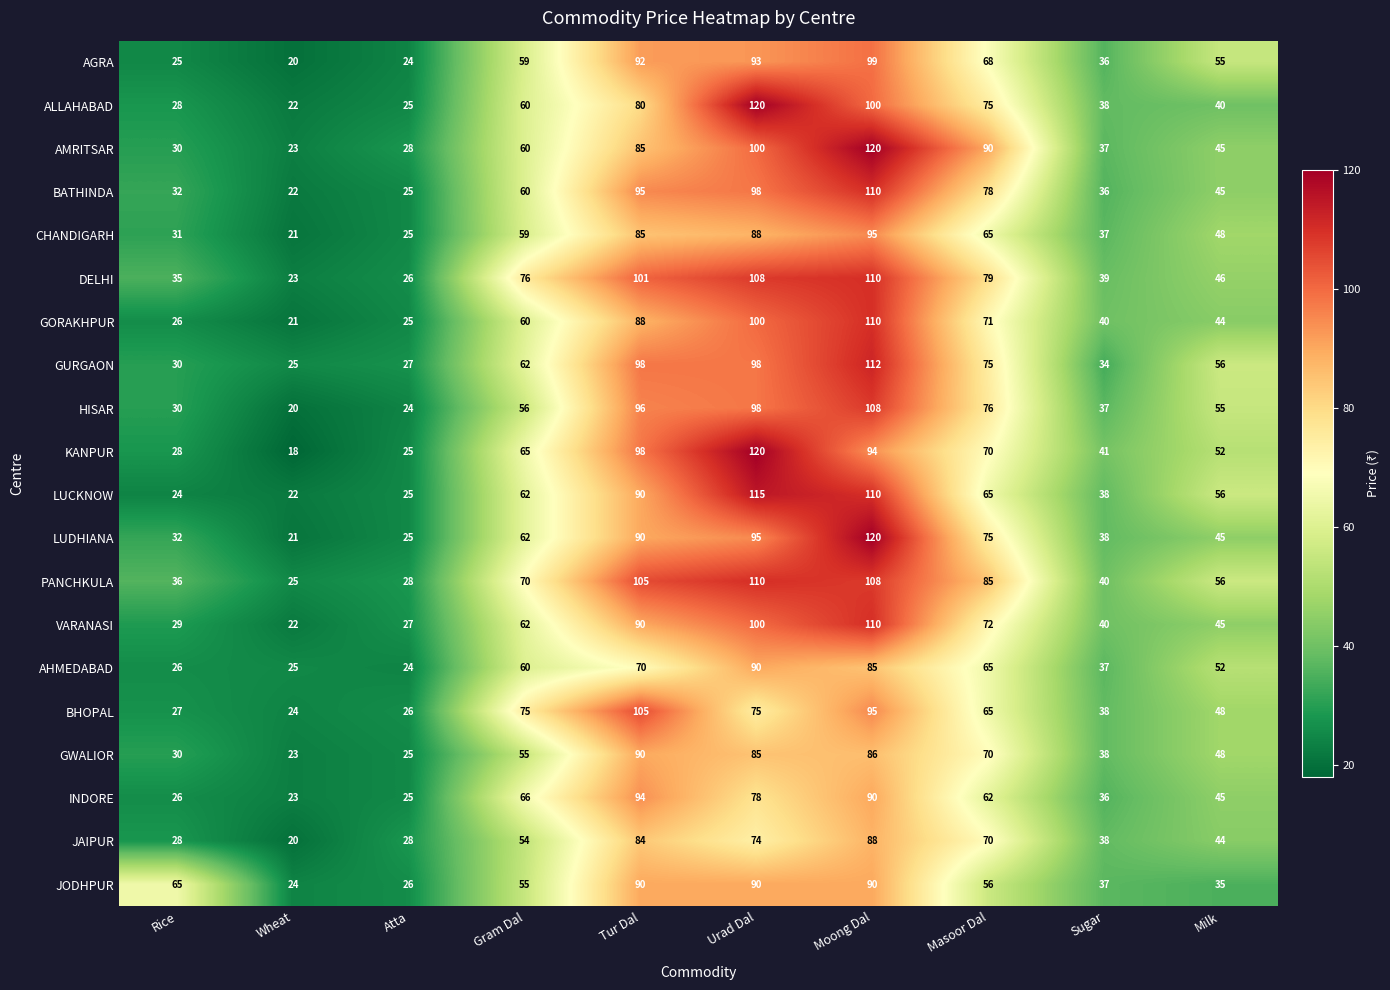

Which series has the largest range (max minus min)?

KANPUR